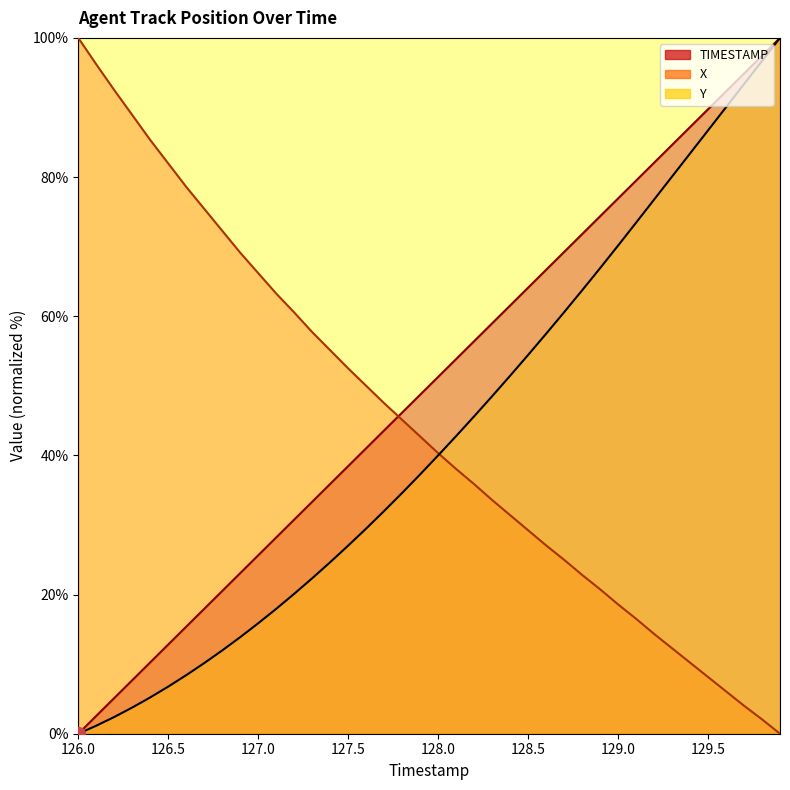

Rank the categories by TIMESTAMP value from highest to lowest.

129.9, 129.8, 129.7, 129.6, 129.5, 129.4, 129.3, 129.2, 129.1, 129.0, 128.9, 128.8, 128.7, 128.6, 128.5, 128.4, 128.3, 128.2, 128.1, 128.0, 127.9, 127.8, 127.7, 127.6, 127.5, 127.4, 127.3, 127.2, 127.1, 127.0, 126.9, 126.8, 126.7, 126.6, 126.5, 126.4, 126.3, 126.2, 126.1, 126.0